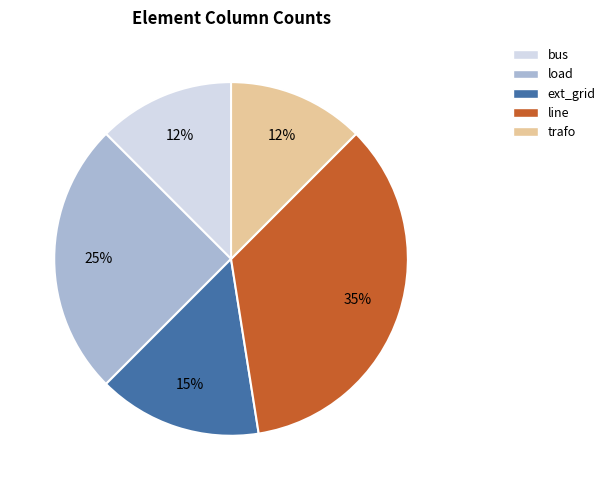

What is the largest slice in the pie chart?

line